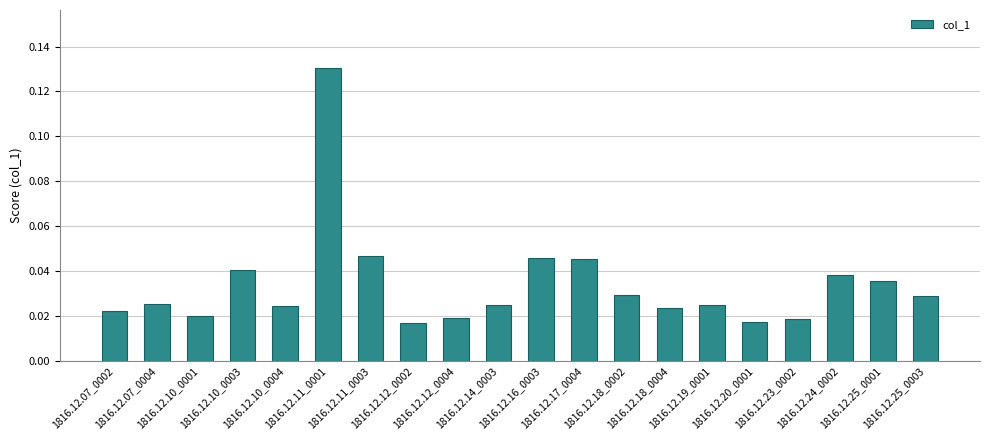

Count the values in the range 0 to 1.

20